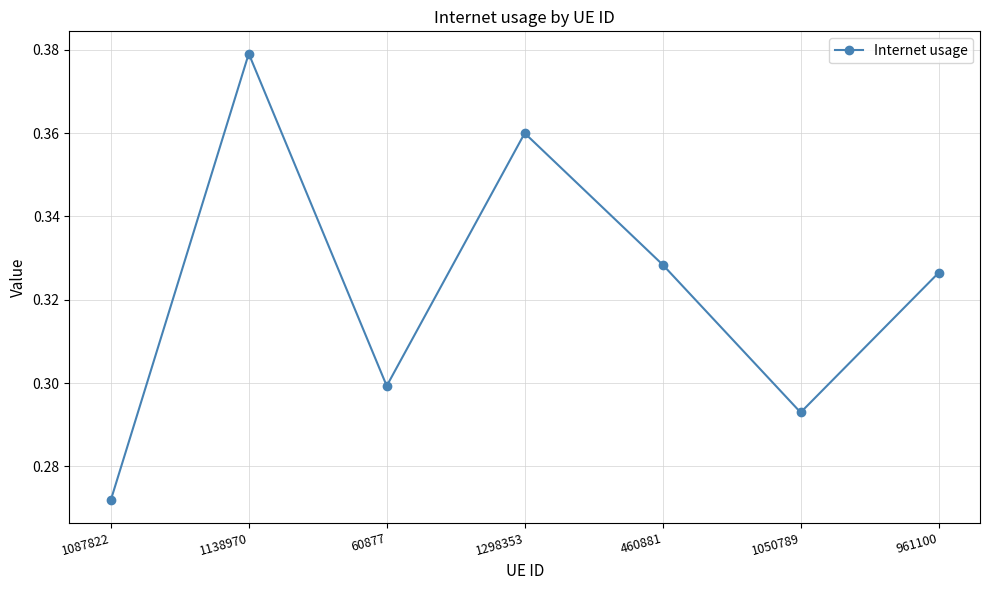

True or false: the data shows 0.3 at 1087822.

True